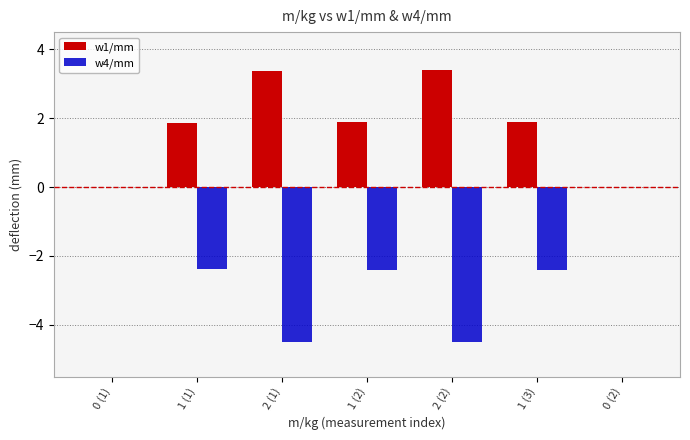

Which series has the largest range (max minus min)?

w4/mm